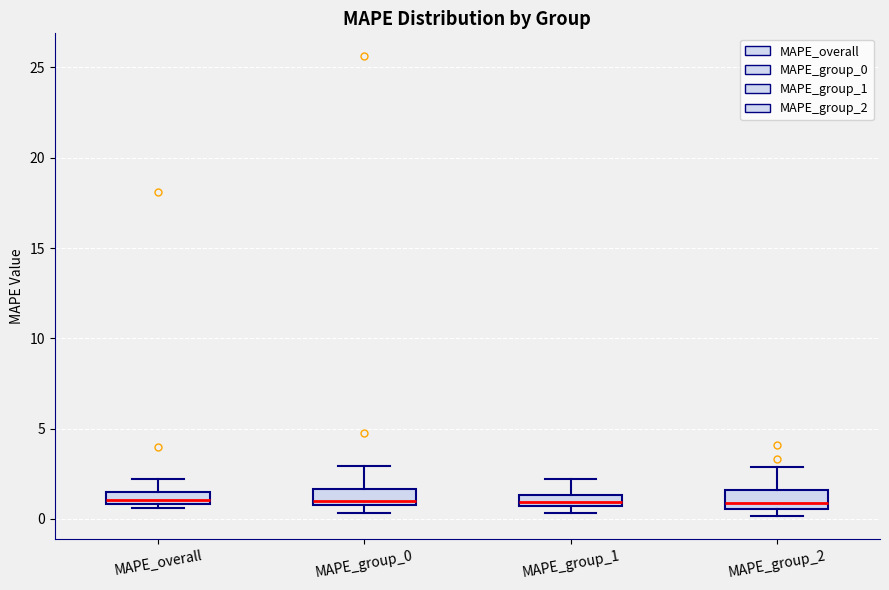

Where is the upper edge of the box for MAPE_overall on the y-axis? The values are not printed on the chart, so give them approximately, as read against the axis.

1.5